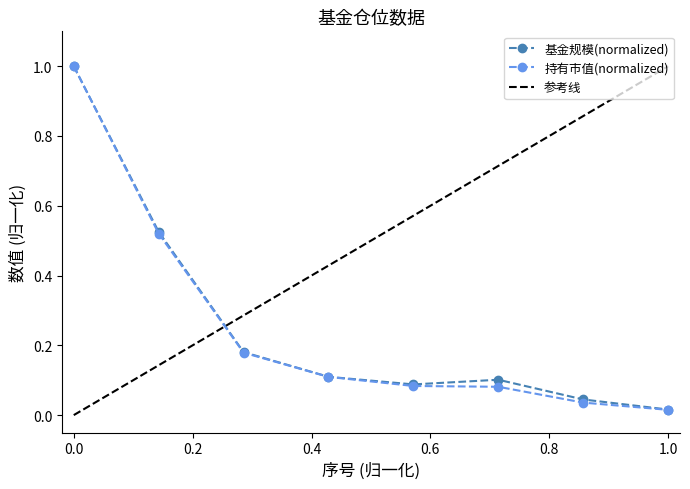

How many interior local peaks does the 基金规模 series have?

1